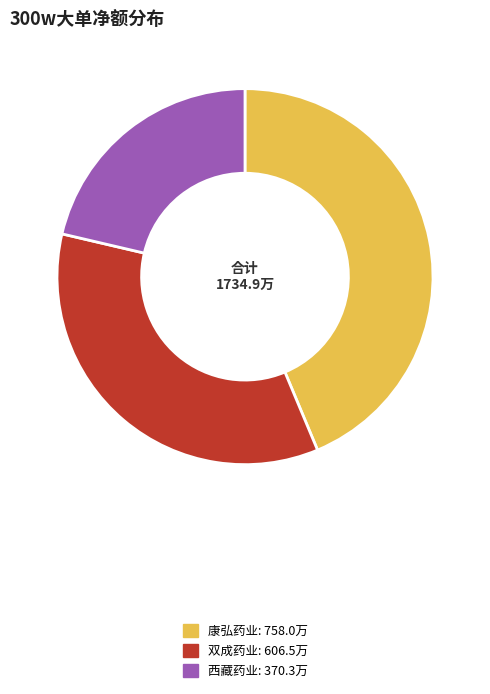

Is there a majority slice in this chart?

No